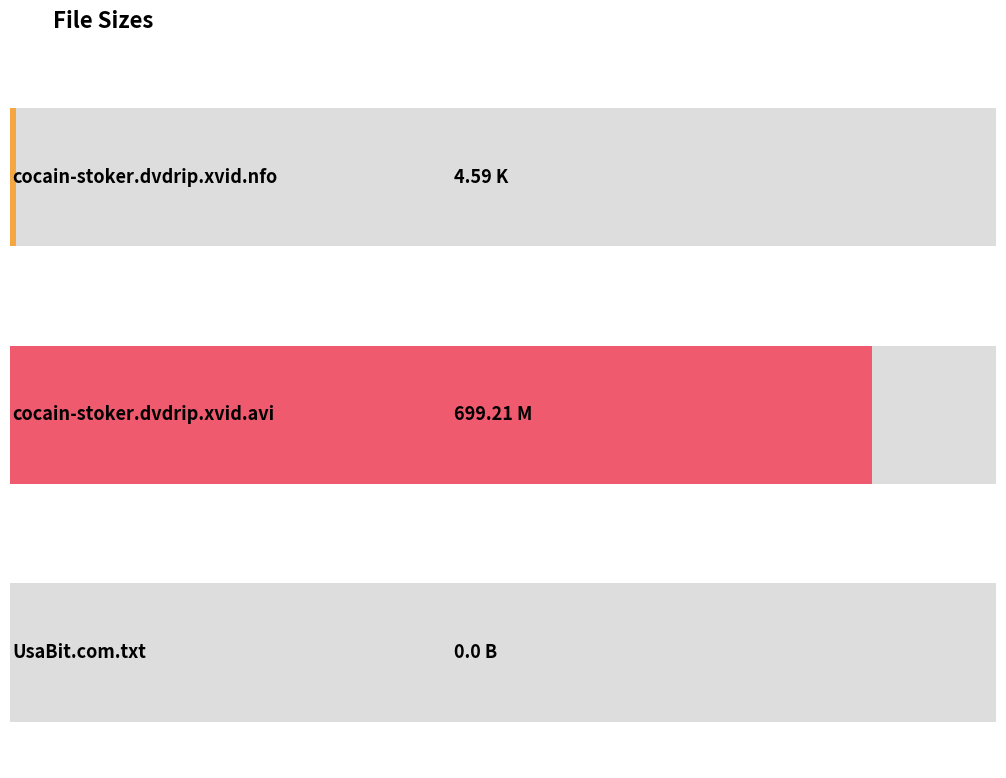

The value at cocain-stoker.dvdrip.xvid.avi is 423.9. True or false?

False